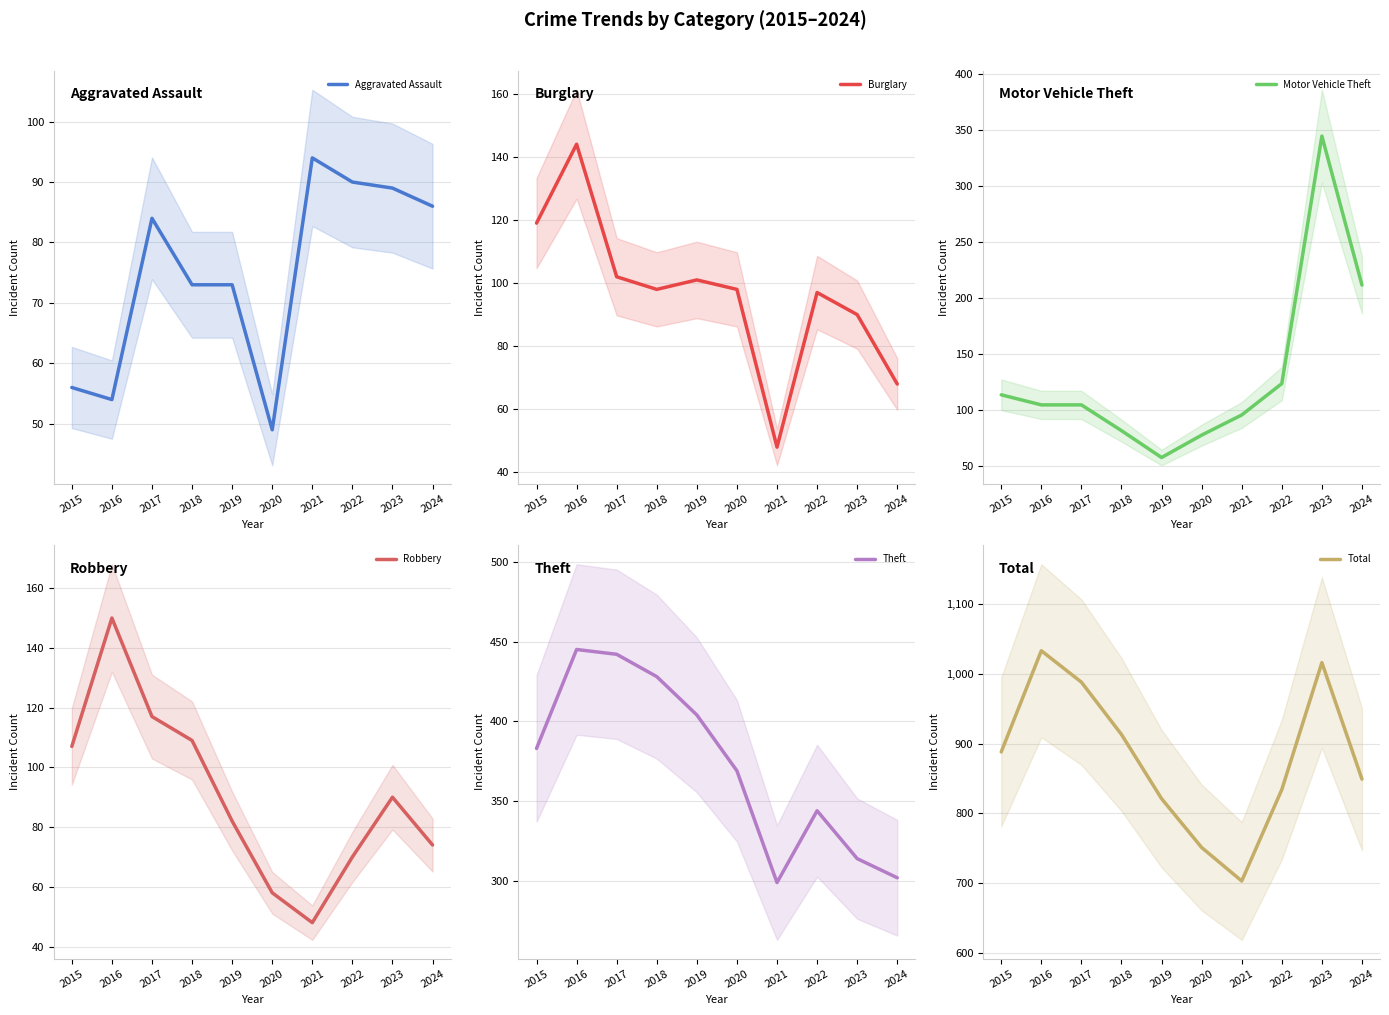

What is the value of the Motor Vehicle Theft point at the 5th from the left?

58